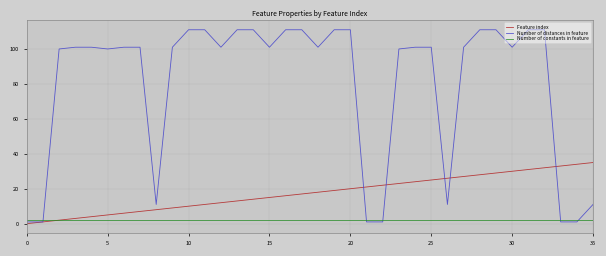

Which series has the largest range (max minus min)?

Number of distances in feature